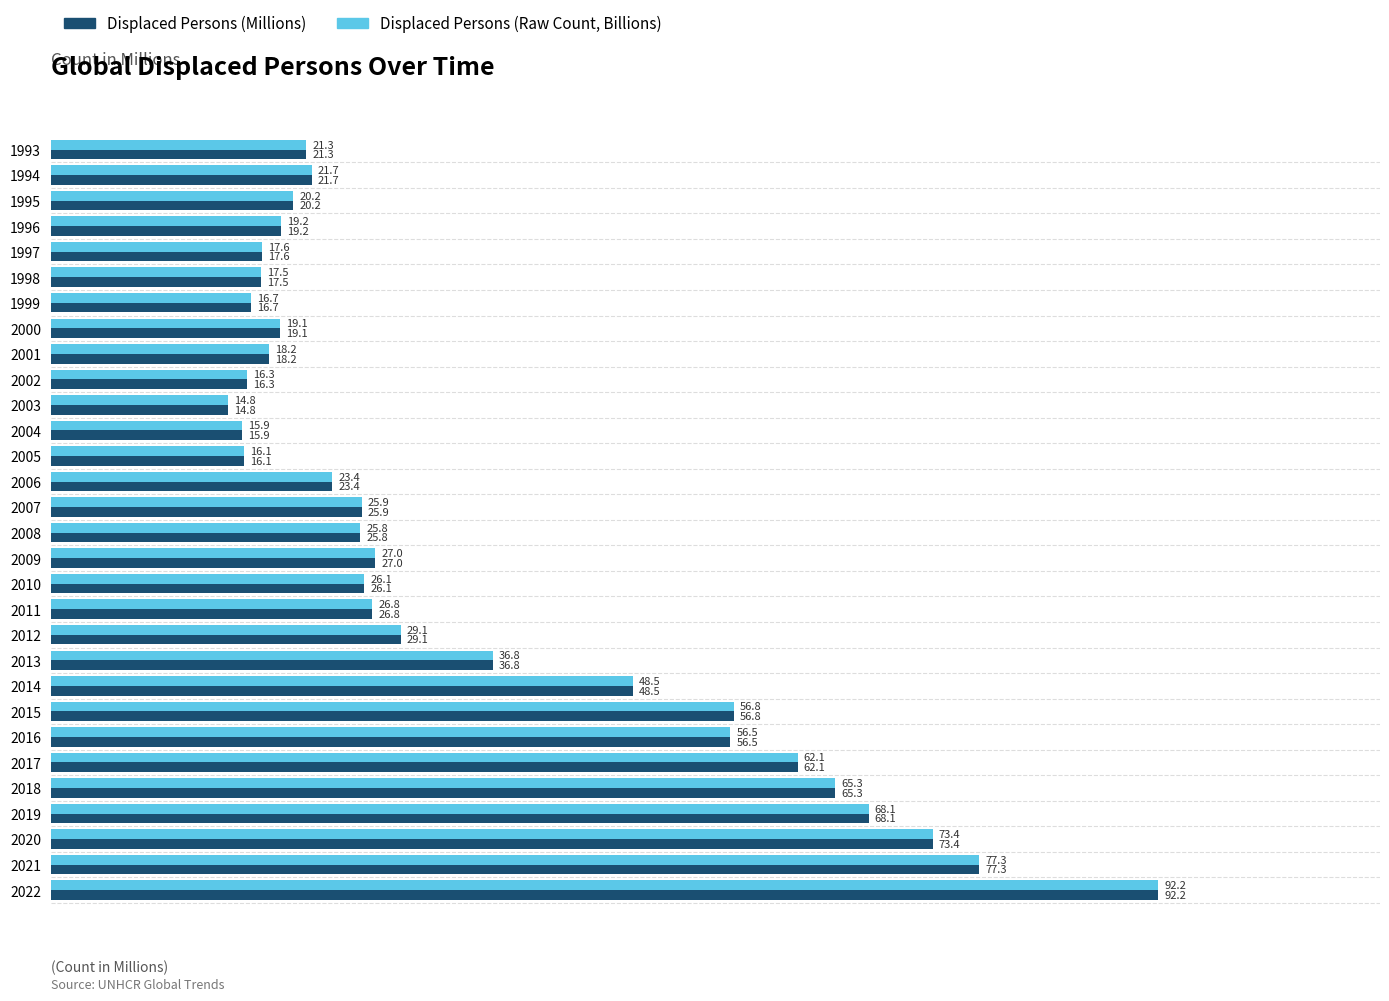

Where is Displaced Persons (Millions) nearest to the value 53?

2016